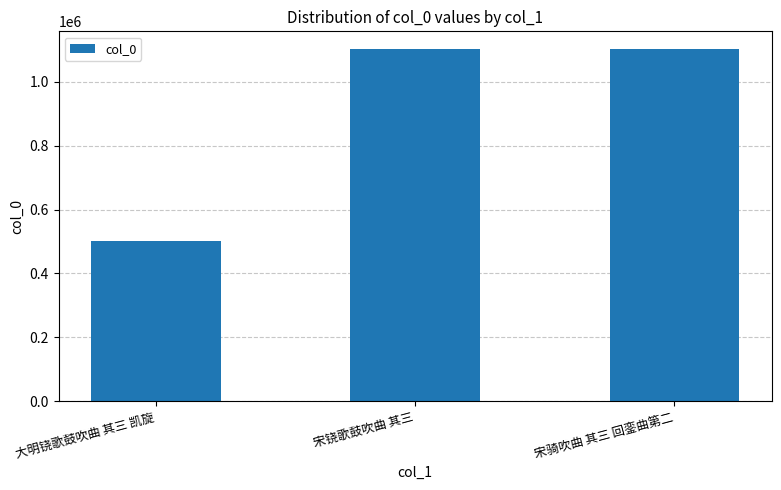

Are the bars horizontal?

No